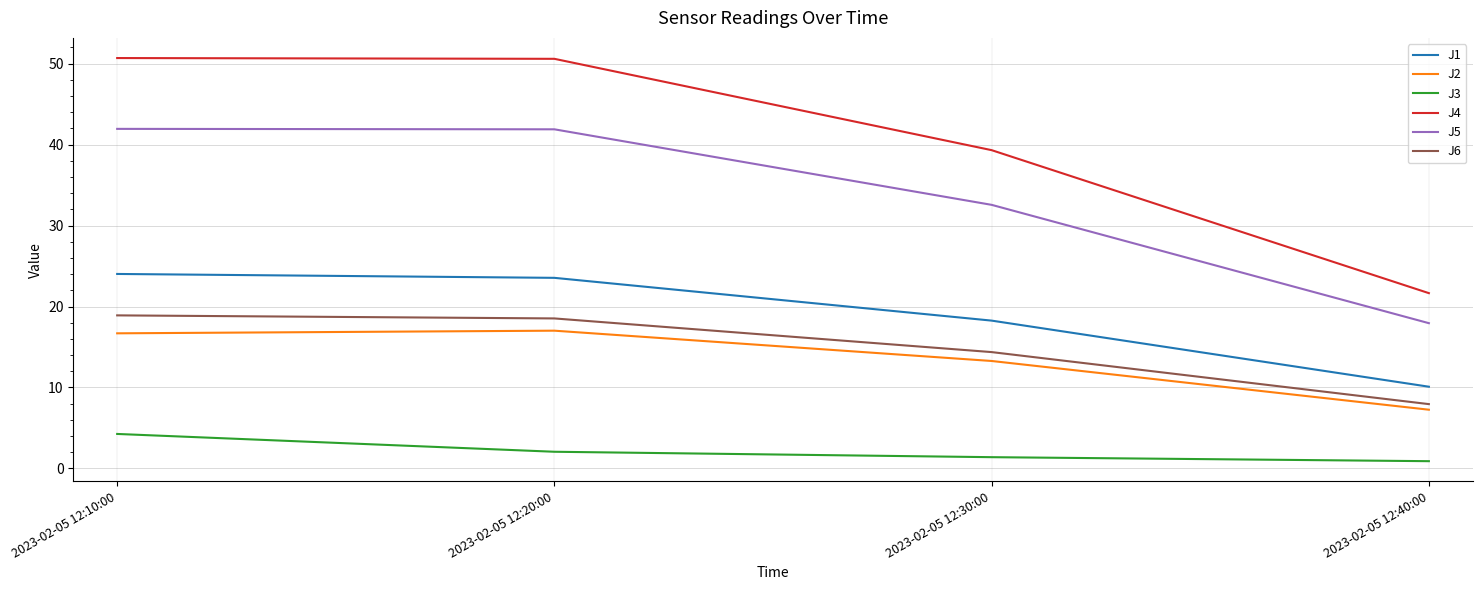

What is the difference between the maximum and second lowest values in the J3 series?

2.9